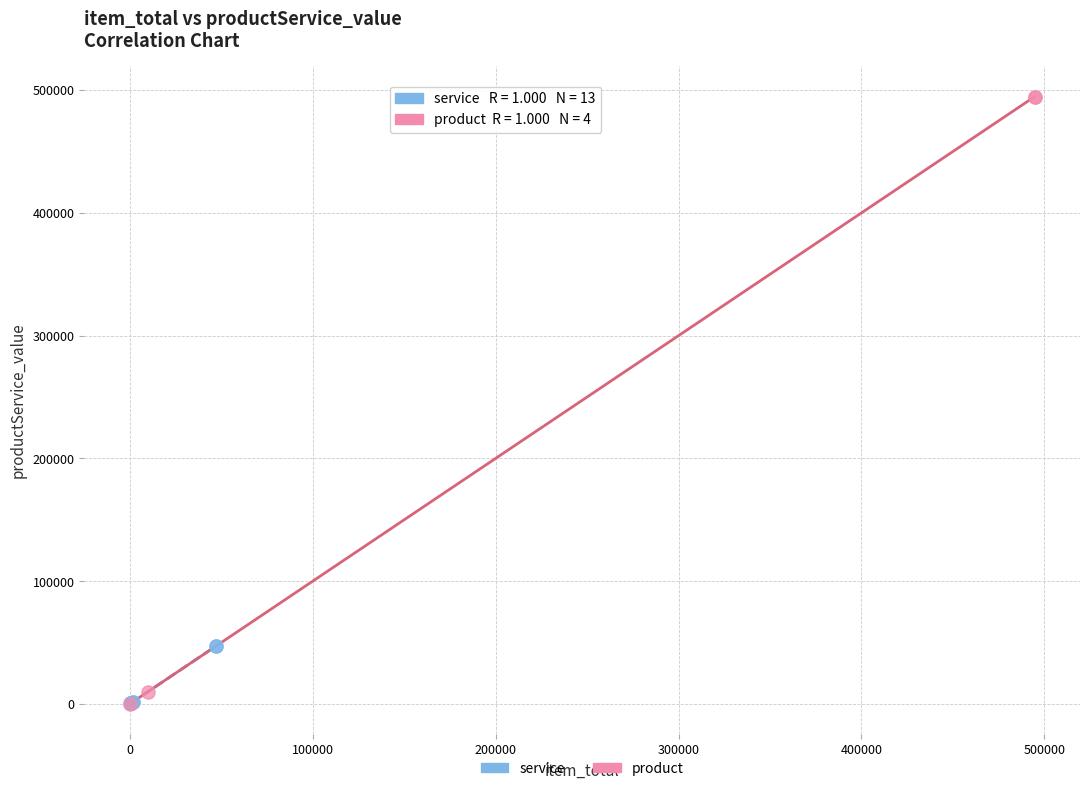

What are all the series names shown in the legend?

service, product